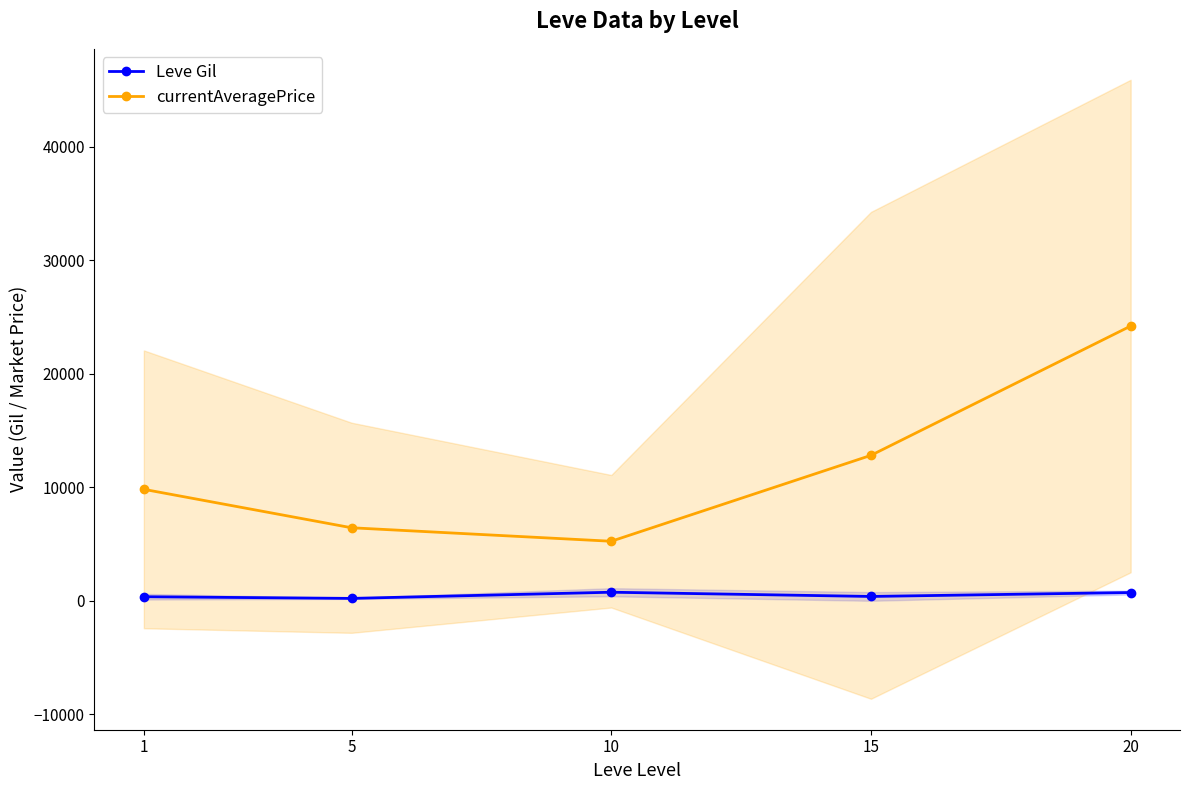

Where is the first local maximum for Leve Gil?

10